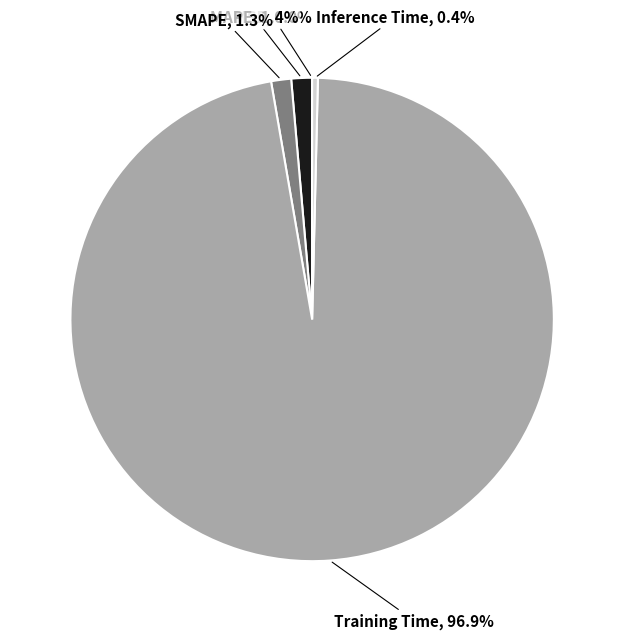

Is there any slice that represents more than half of the pie?

Yes